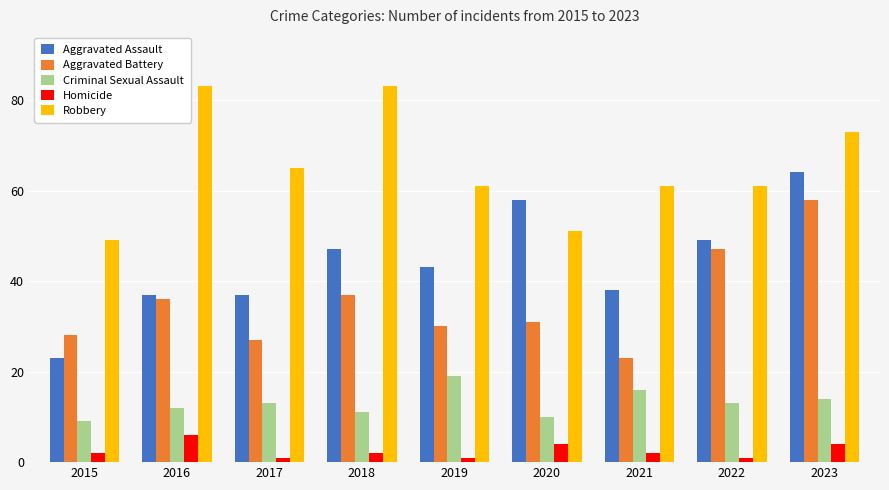

Which category has the lowest value in the Criminal Sexual Assault series?

2015